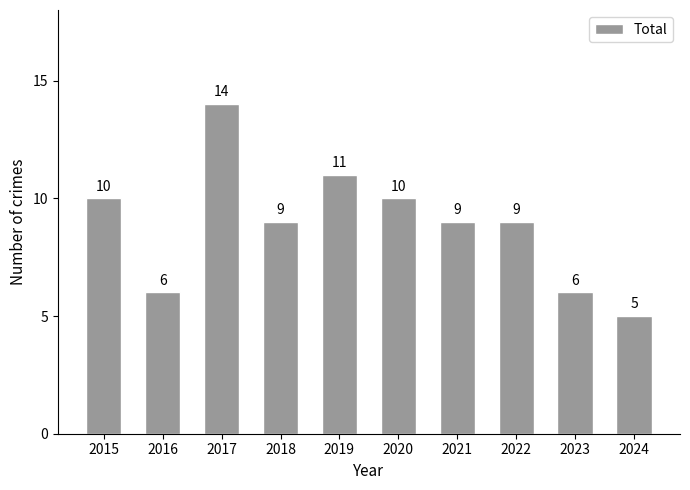

What is the change in value from 2018 to 2023?

-3